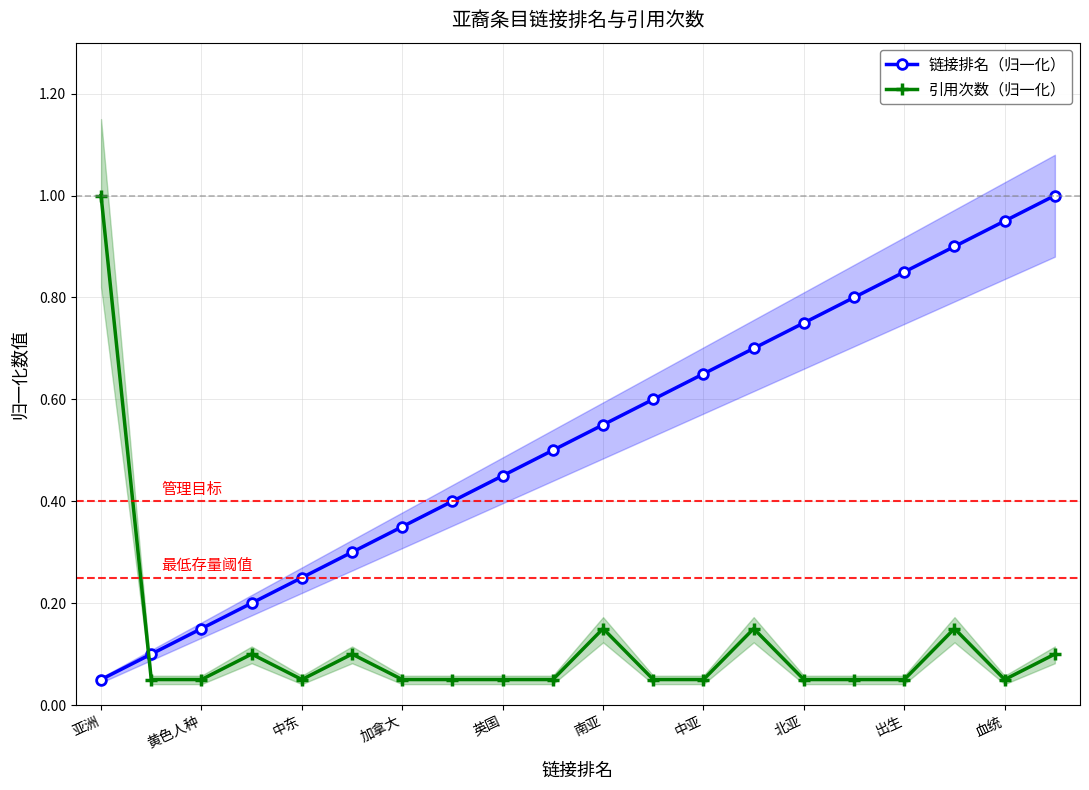

What is the value of the 引用次数（归一化） point at the 2nd from the left?

0.1